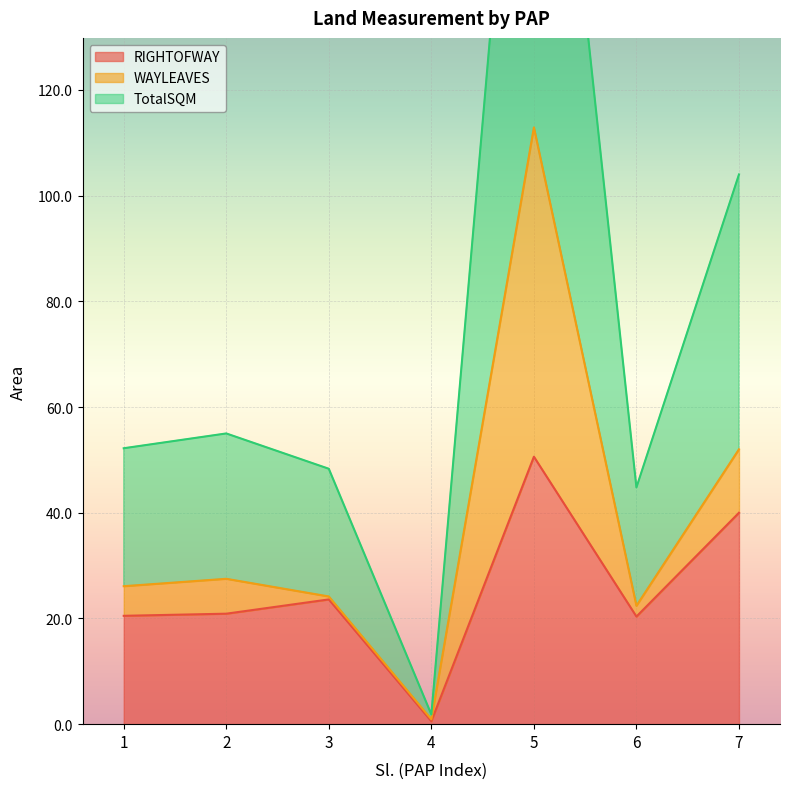

Rank the categories by TotalSQM value from lowest to highest.

4, 6, 3, 1, 2, 7, 5